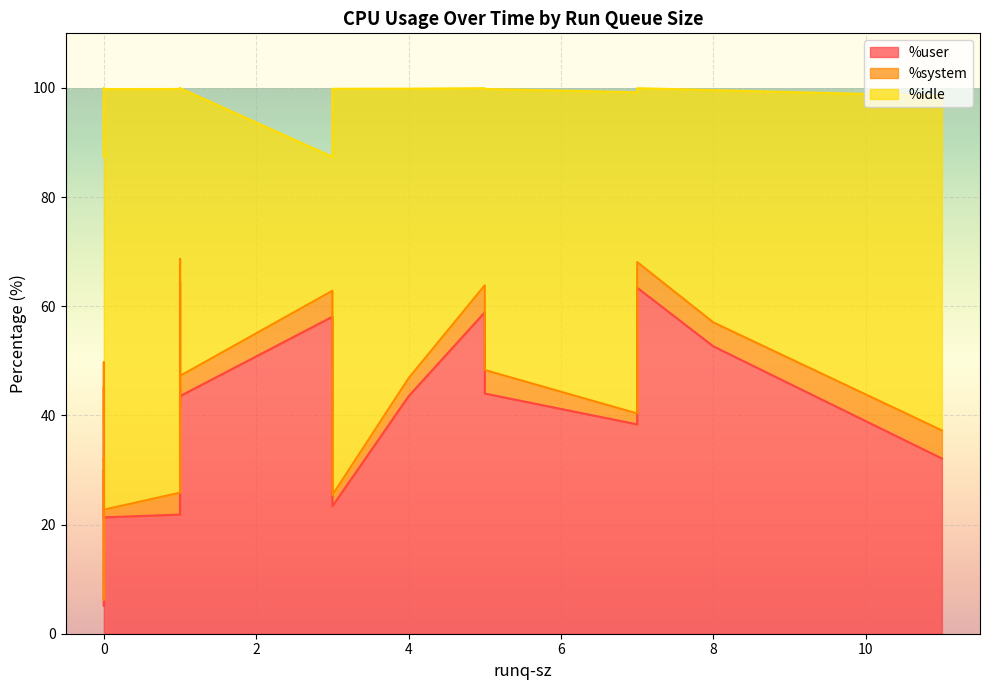

At 5, list the series in order from smallest to largest.

%system, %idle, %user